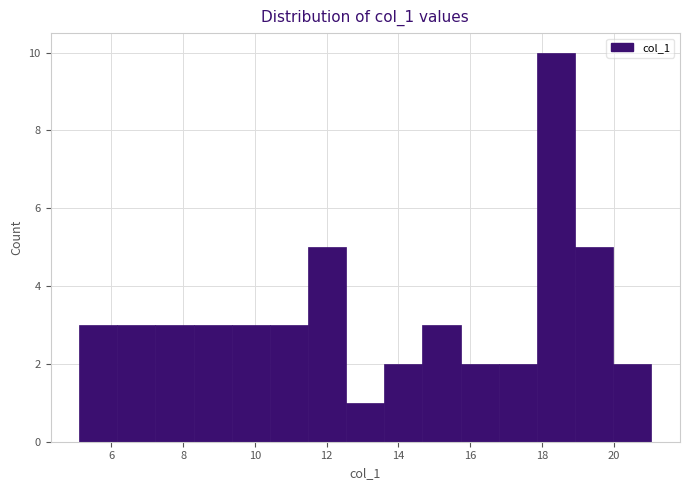

Which range on the x-axis has the tallest bar?

17.8 to 19.0